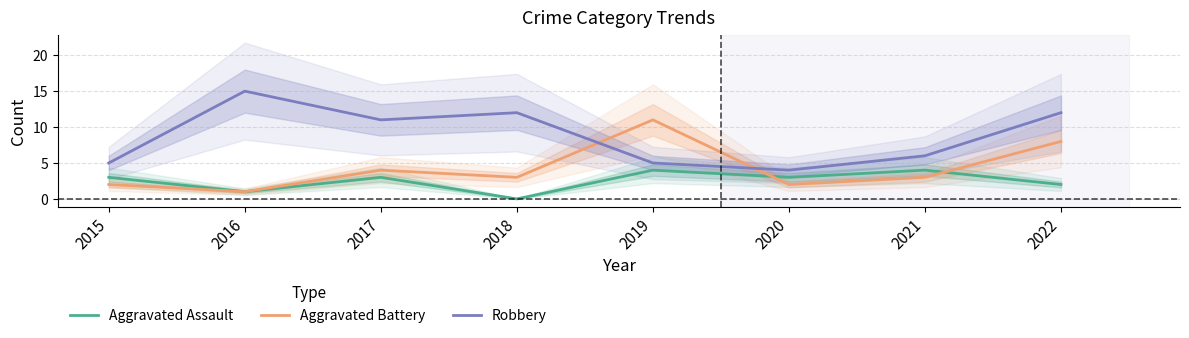

The Aggravated Battery series shows 3 at 2015. True or false?

False